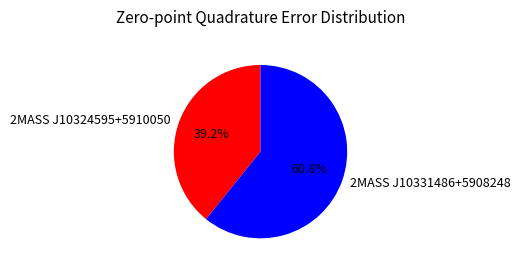

Count the number of slices in the pie.

2